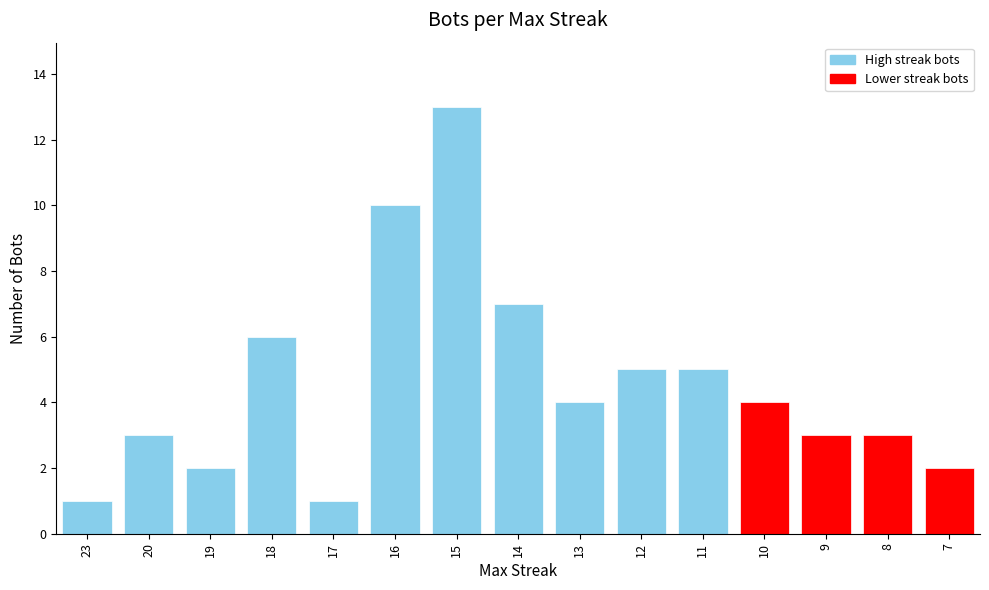

Which label corresponds to the largest value in the chart?

15